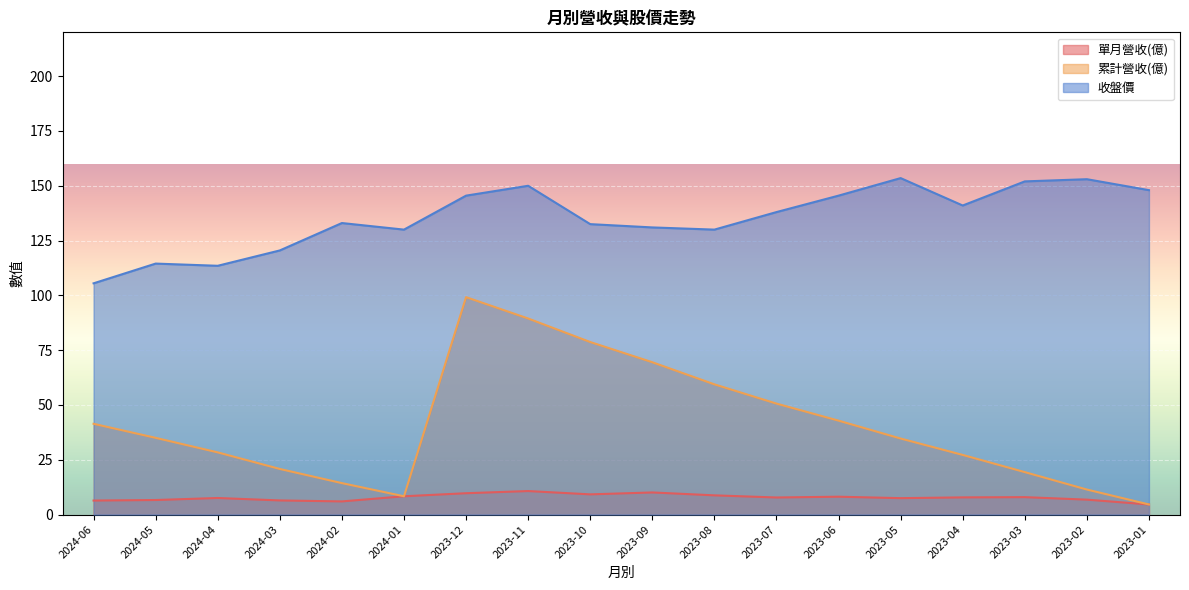

Rank the series by their maximum value, from lowest to highest.

單月營收(億), 累計營收(億), 收盤價